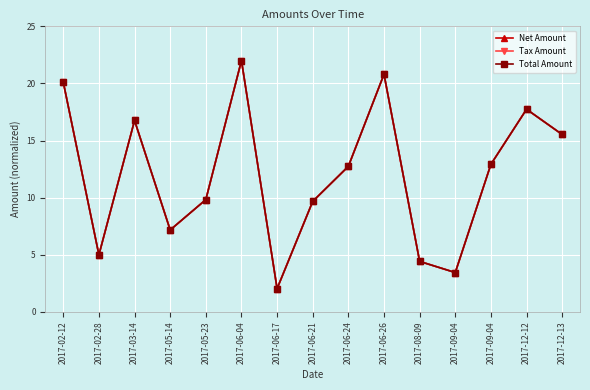

Is this an area chart (filled region under the line)?

No